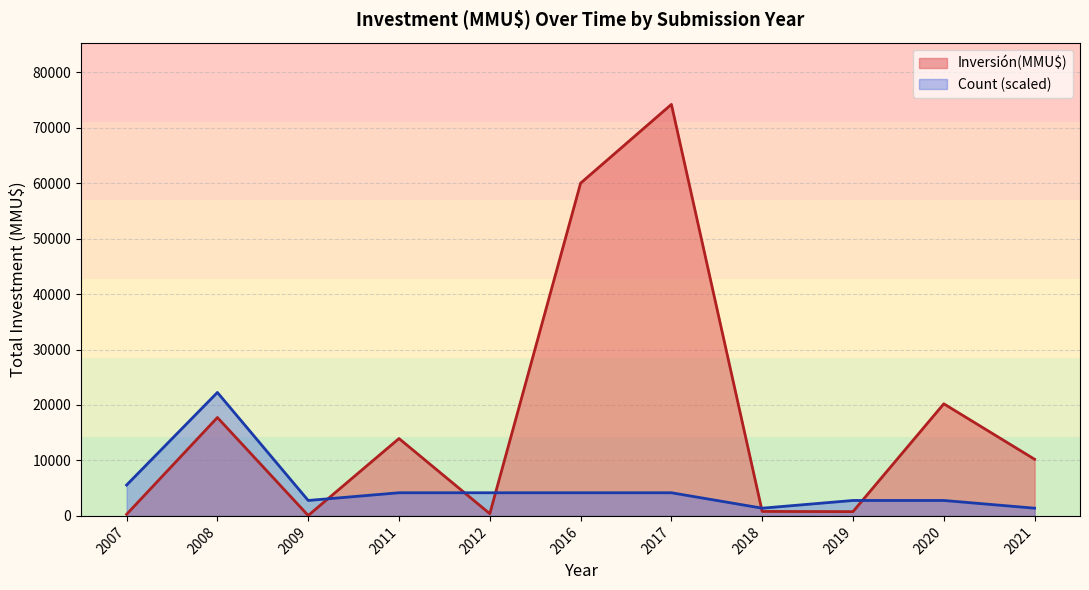

The value of Count (scaled) at 2007 is 5565.0. True or false?

True